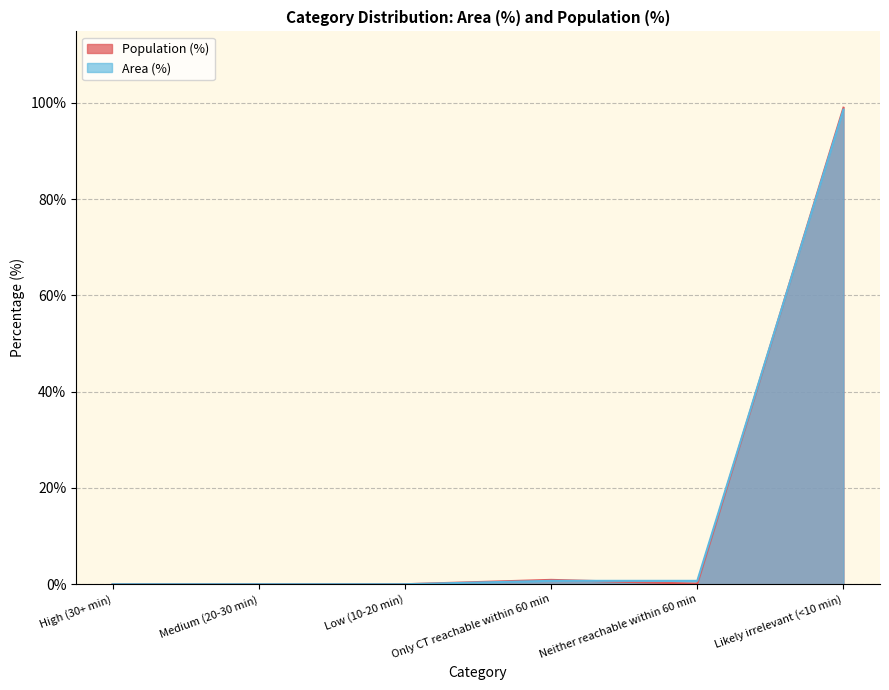

What is the approximate value of Population (%) at Neither reachable within 60 min?

0.1